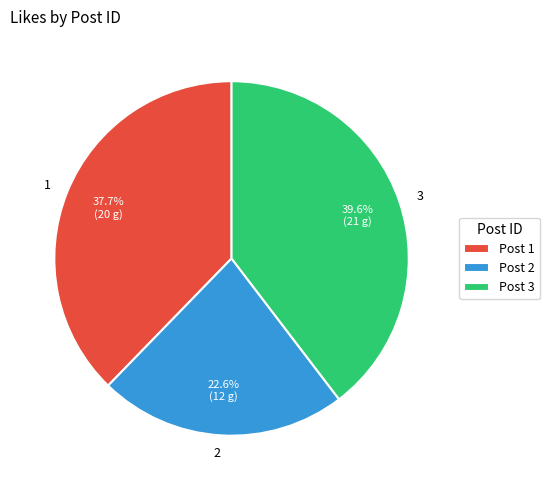

To the nearest percent, what is the average slice percentage?

33%